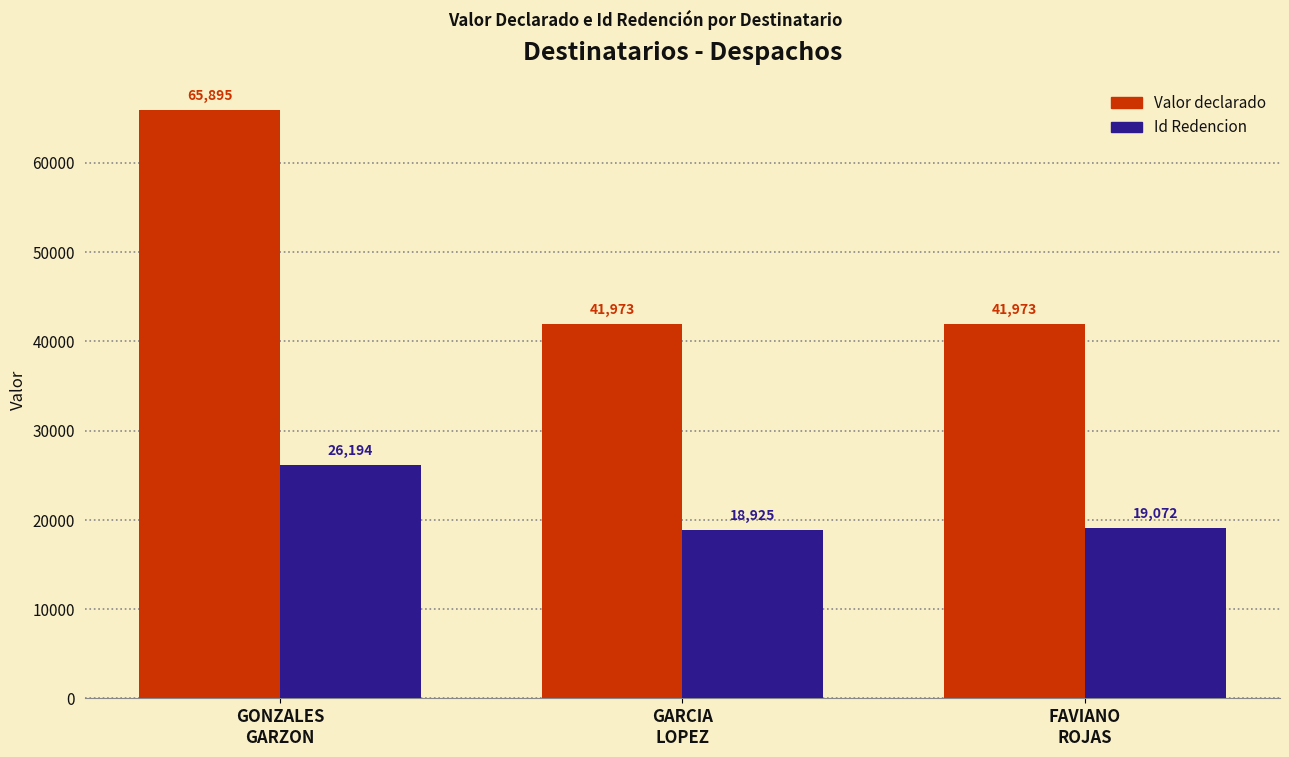

What are all the series names shown in the legend?

Valor declarado, Id Redencion